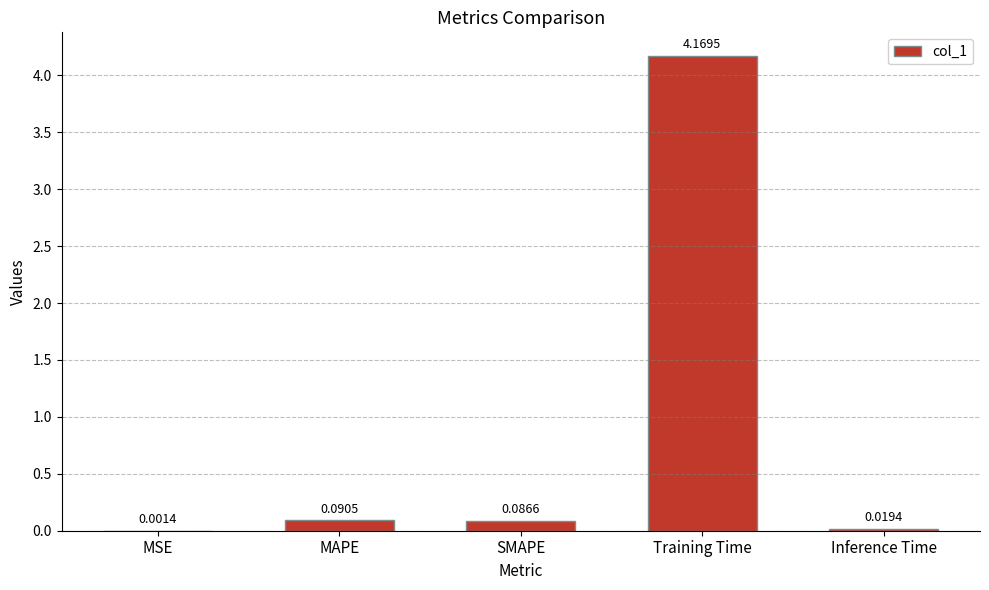

What is the sum of all values?

4.4